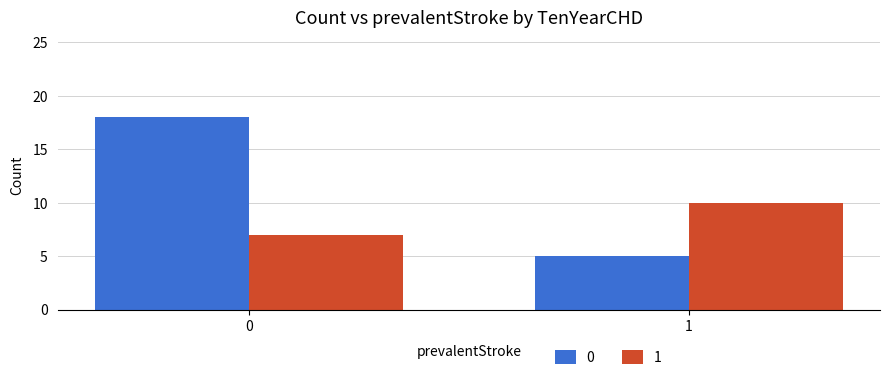

What is the smallest value displayed?

5